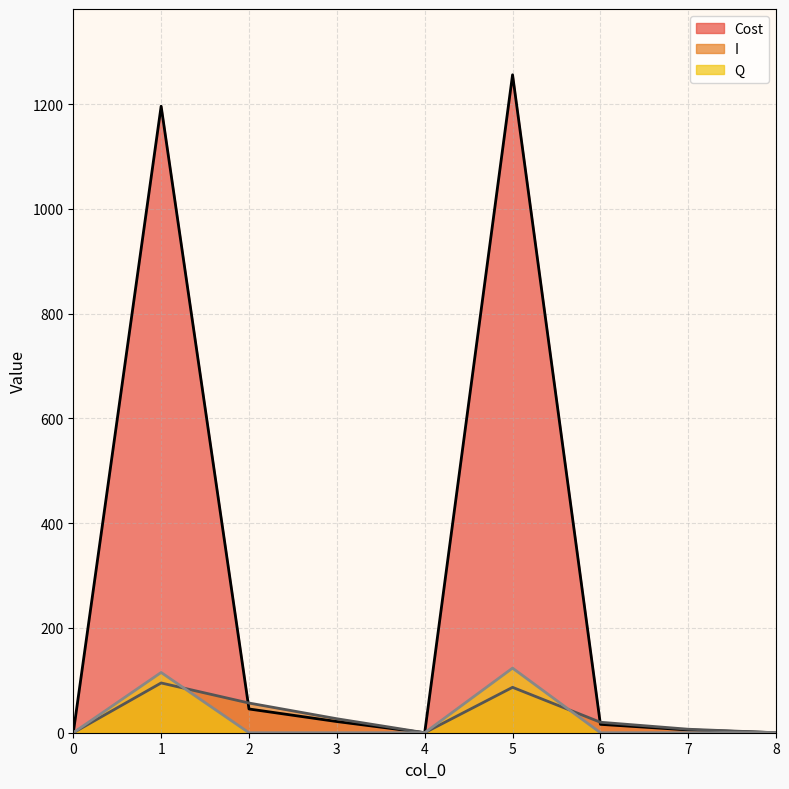

What is the average value of the I series?

32.4